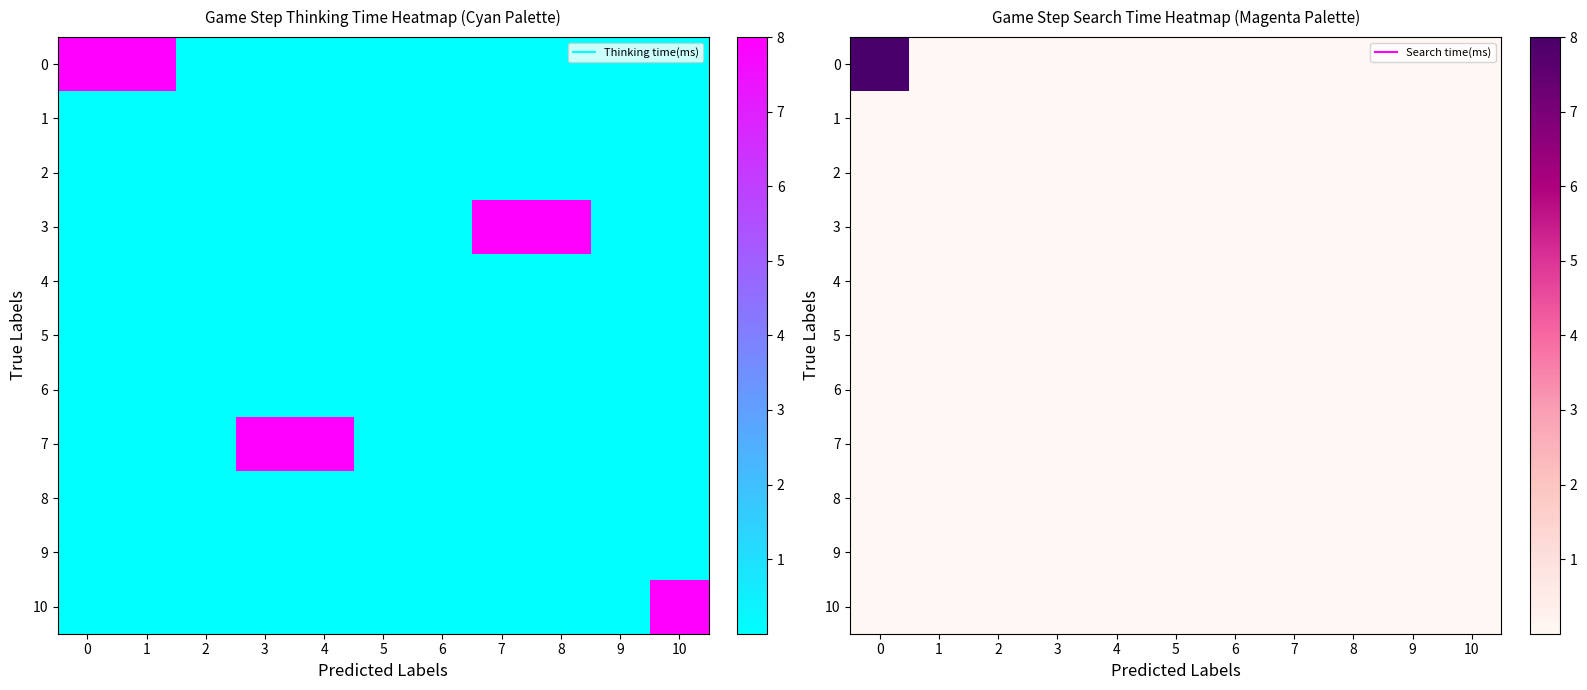

Reading left to right, extract all data points from this chart.

row_0: 0=8.0	1=0.0	2=0.0	3=0.0	4=0.0	5=0.0	6=0.0	7=0.0	8=0.0	9=0.0	10=0.0
row_1: 0=0.0	1=0.0	2=0.0	3=0.0	4=0.0	5=0.0	6=0.0	7=0.0	8=0.0	9=0.0	10=0.0
row_2: 0=0.0	1=0.0	2=0.0	3=0.0	4=0.0	5=0.0	6=0.0	7=0.0	8=0.0	9=0.0	10=0.0
row_3: 0=0.0	1=0.0	2=0.0	3=0.0	4=0.0	5=0.0	6=0.0	7=0.0	8=0.0	9=0.0	10=0.0
row_4: 0=0.0	1=0.0	2=0.0	3=0.0	4=0.0	5=0.0	6=0.0	7=0.0	8=0.0	9=0.0	10=0.0
row_5: 0=0.0	1=0.0	2=0.0	3=0.0	4=0.0	5=0.0	6=0.0	7=0.0	8=0.0	9=0.0	10=0.0
row_6: 0=0.0	1=0.0	2=0.0	3=0.0	4=0.0	5=0.0	6=0.0	7=0.0	8=0.0	9=0.0	10=0.0
row_7: 0=0.0	1=0.0	2=0.0	3=0.0	4=0.0	5=0.0	6=0.0	7=0.0	8=0.0	9=0.0	10=0.0
row_8: 0=0.0	1=0.0	2=0.0	3=0.0	4=0.0	5=0.0	6=0.0	7=0.0	8=0.0	9=0.0	10=0.0
row_9: 0=0.0	1=0.0	2=0.0	3=0.0	4=0.0	5=0.0	6=0.0	7=0.0	8=0.0	9=0.0	10=0.0
row_10: 0=0.0	1=0.0	2=0.0	3=0.0	4=0.0	5=0.0	6=0.0	7=0.0	8=0.0	9=0.0	10=0.0